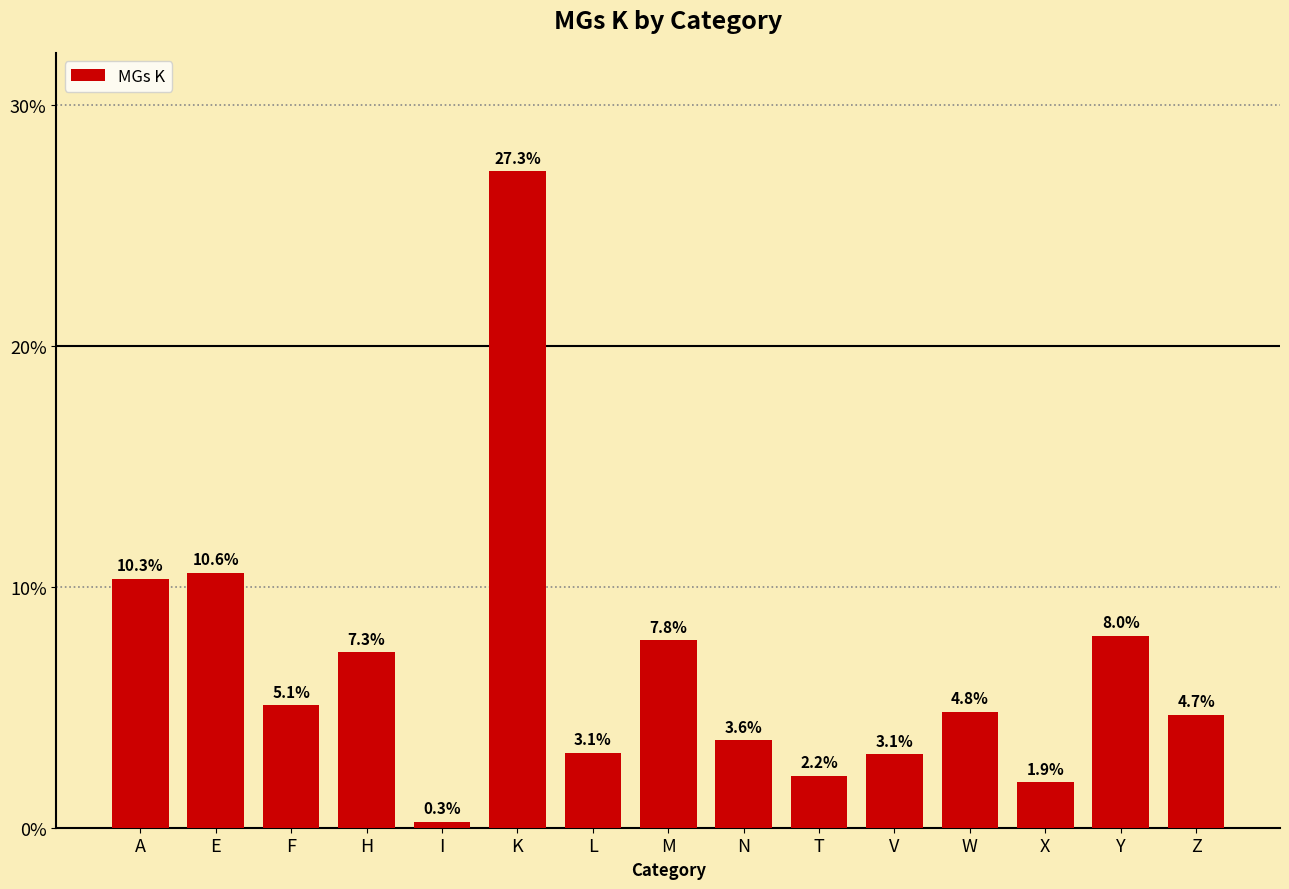

Between V and E, which is larger?

E